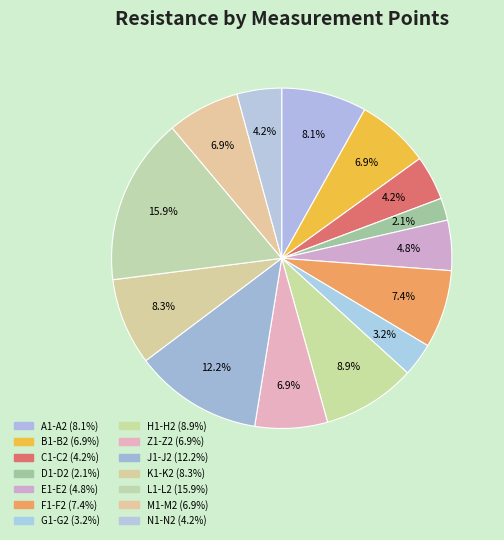

How many segments does this pie chart have?

14